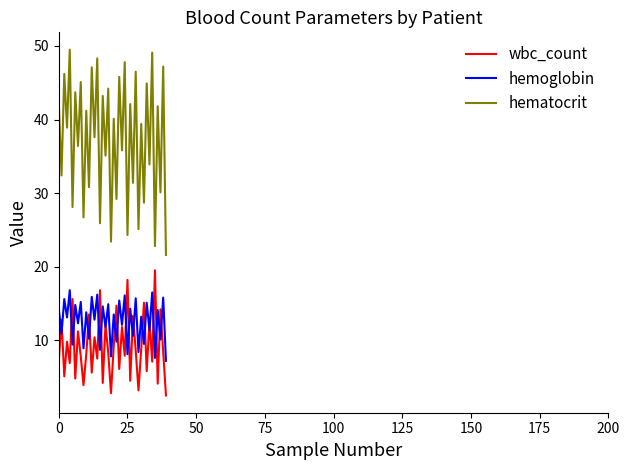

How many lines are shown in the chart?

3